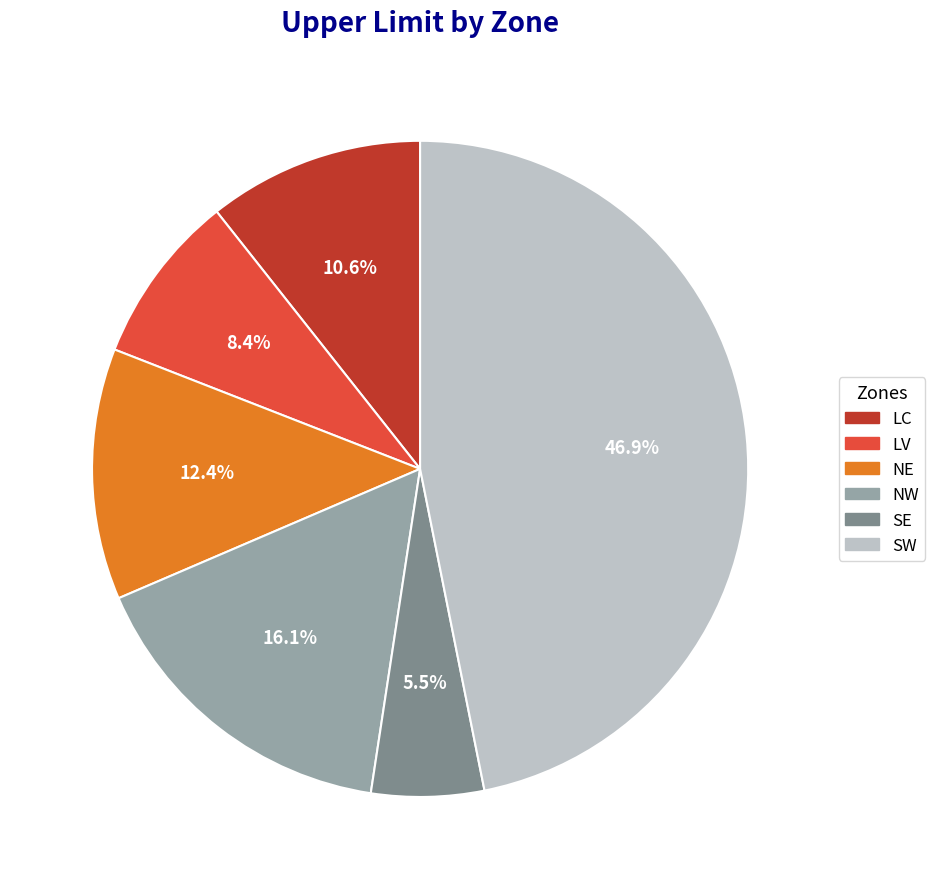

To the nearest percent, what is the difference between the largest and smallest slice percentages?

41%